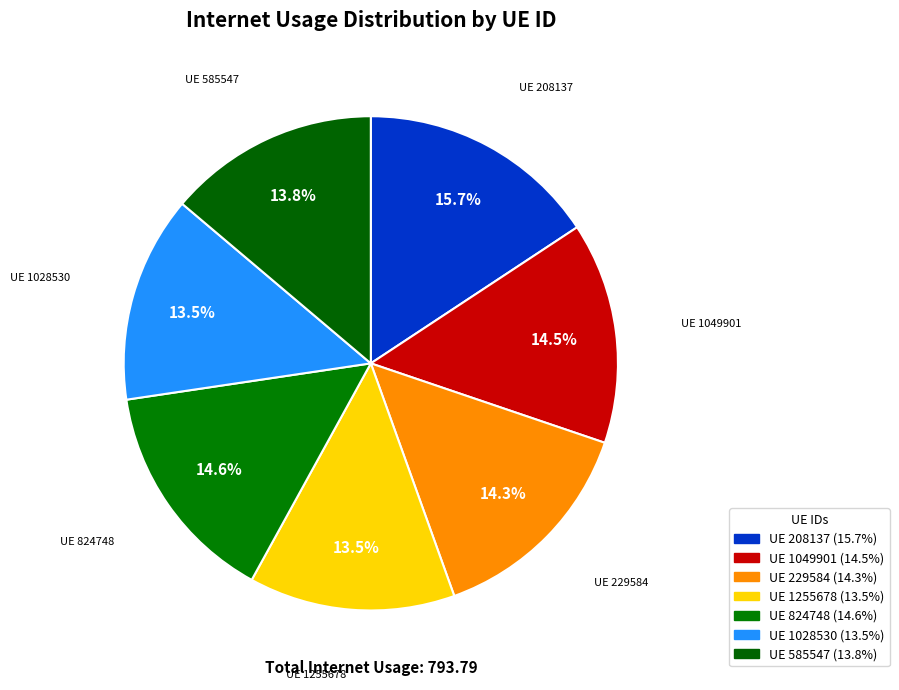

Is there a majority slice in this chart?

No